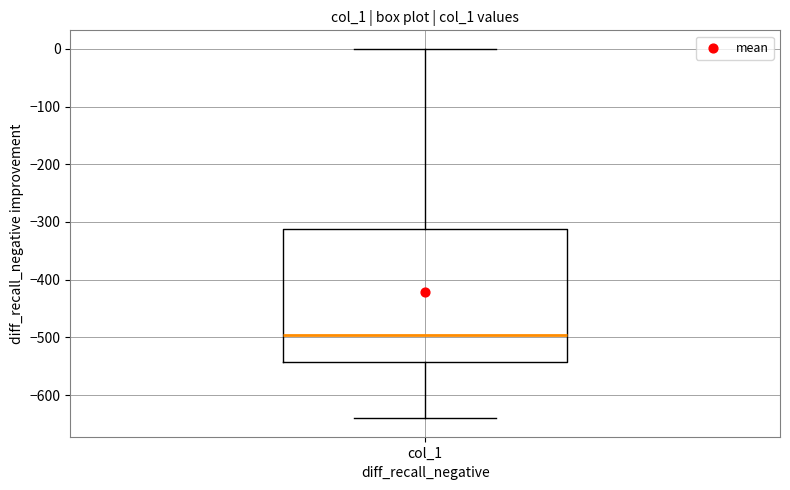

Transcribe this box plot: give where the median line is, the range the box spans, and where the two whiskers end, as read against the y-axis. The values are not printed on the chart, so give them approximately, as read against the axis.

median -500, box -540 to -310, whiskers -640 to 0